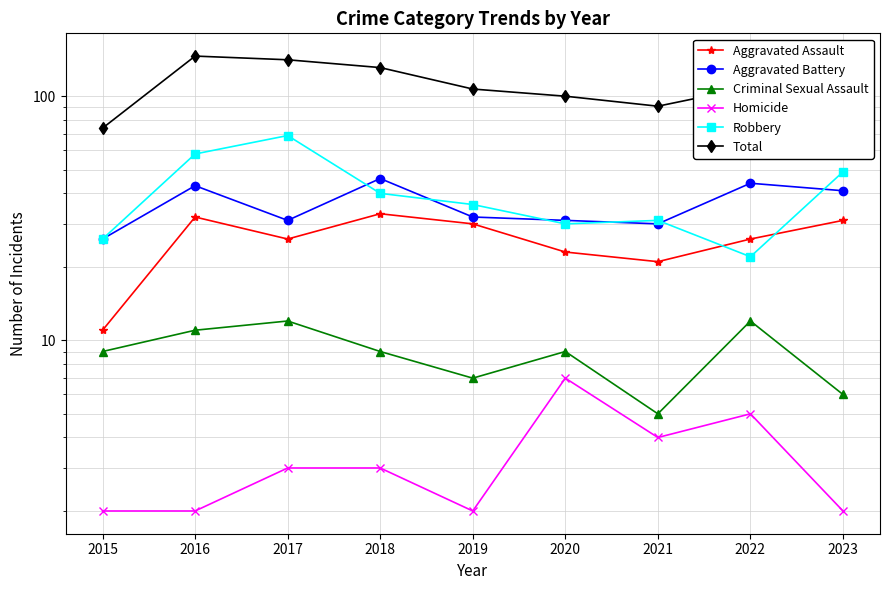

At which category does Criminal Sexual Assault reach its first local peak?

2017